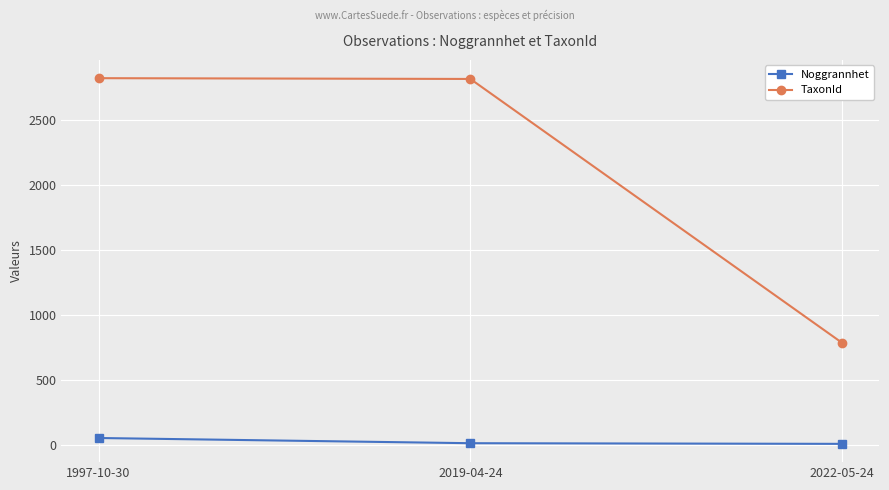

Is this an area chart (filled region under the line)?

No